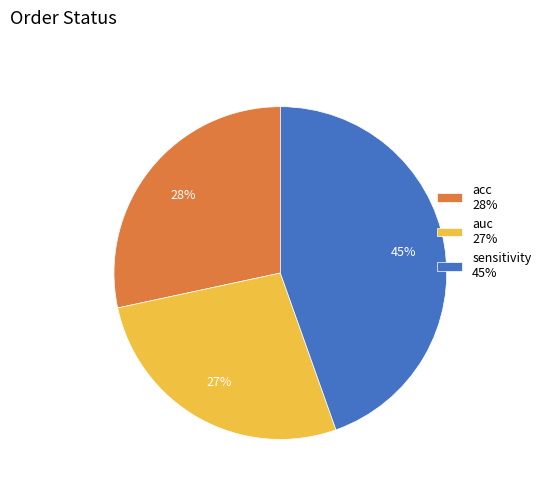

Do sensitivity 45% and auc 27% together represent more than half of the pie?

Yes